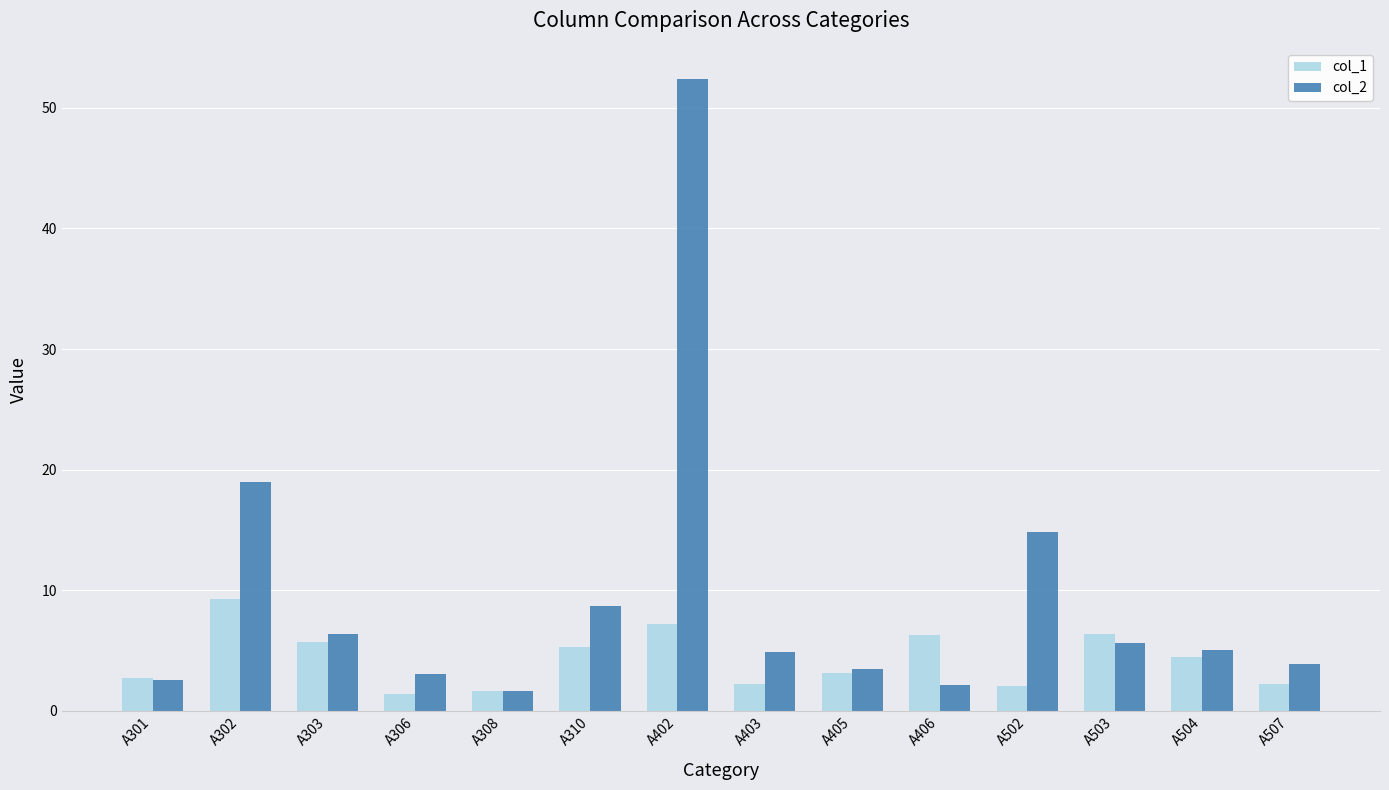

Between A405 and A504, which series saw the biggest shift?

col_2